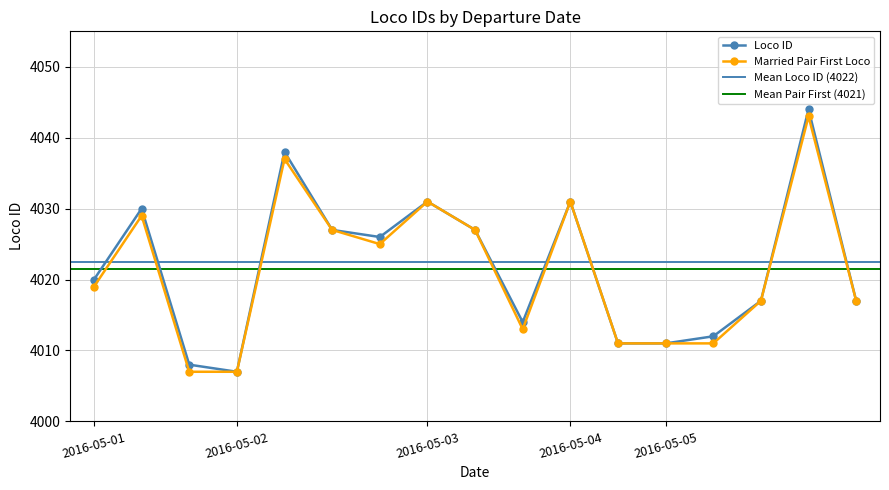

True or false: Married Pair First Loco has more than 2 interior local peaks.

True